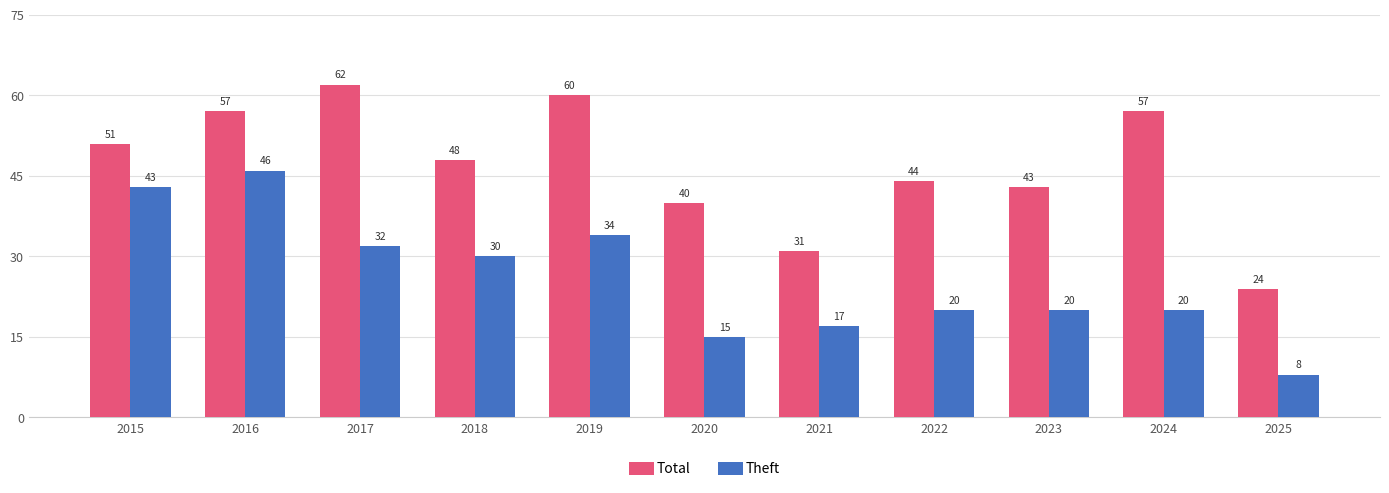

List the series in order of their peak value, lowest first.

Theft, Total